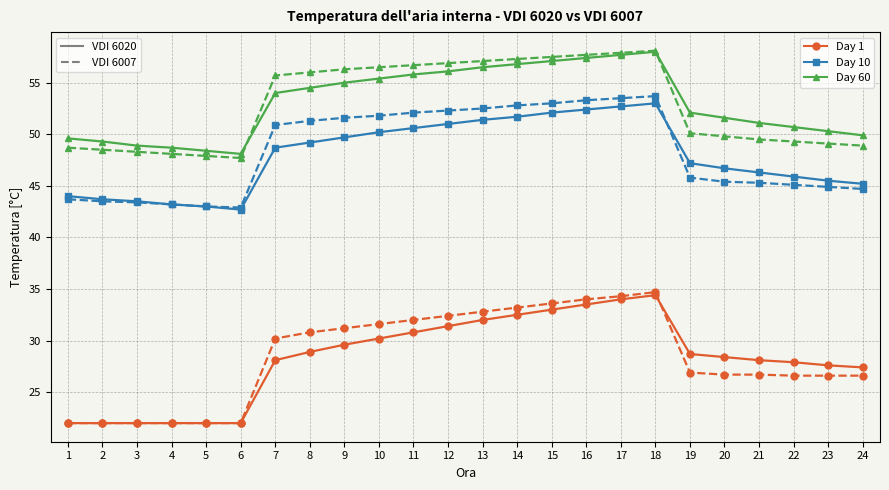

What is the total value across all series at 20?

248.6